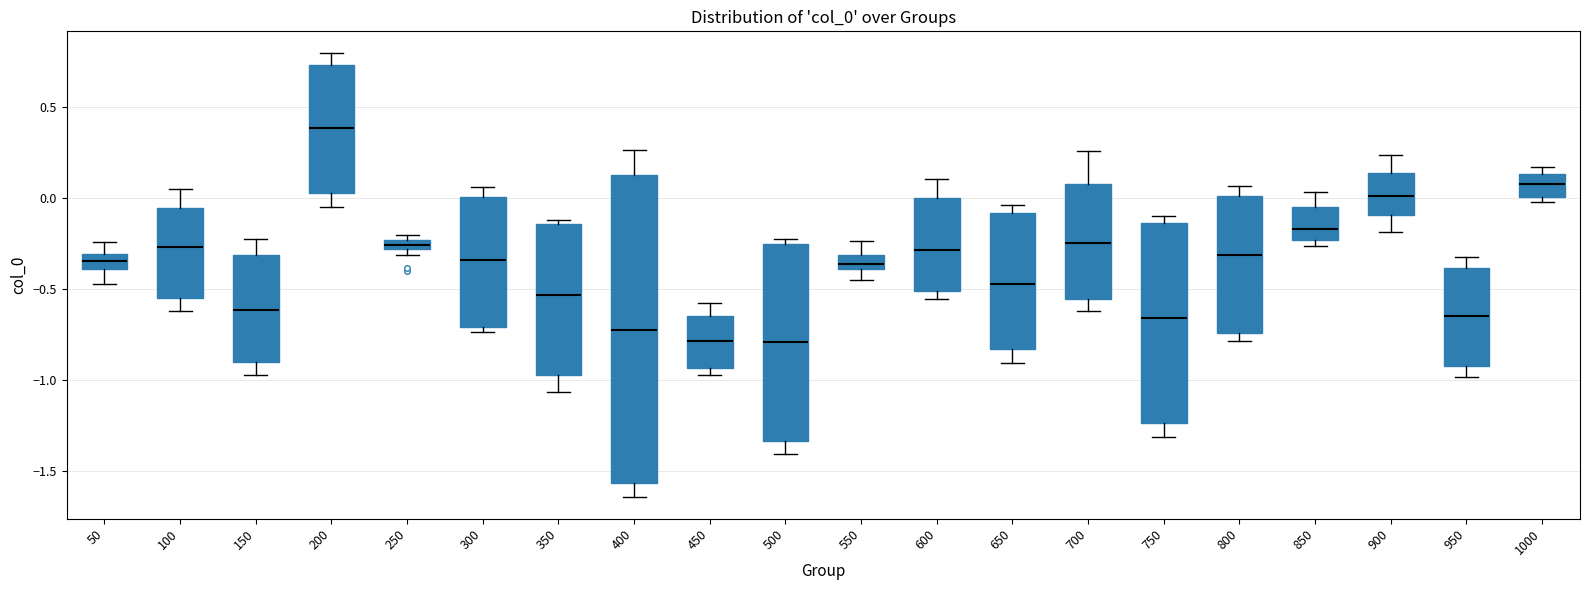

Comparing the boxes themselves (not the whiskers), which one is the tallest?

400